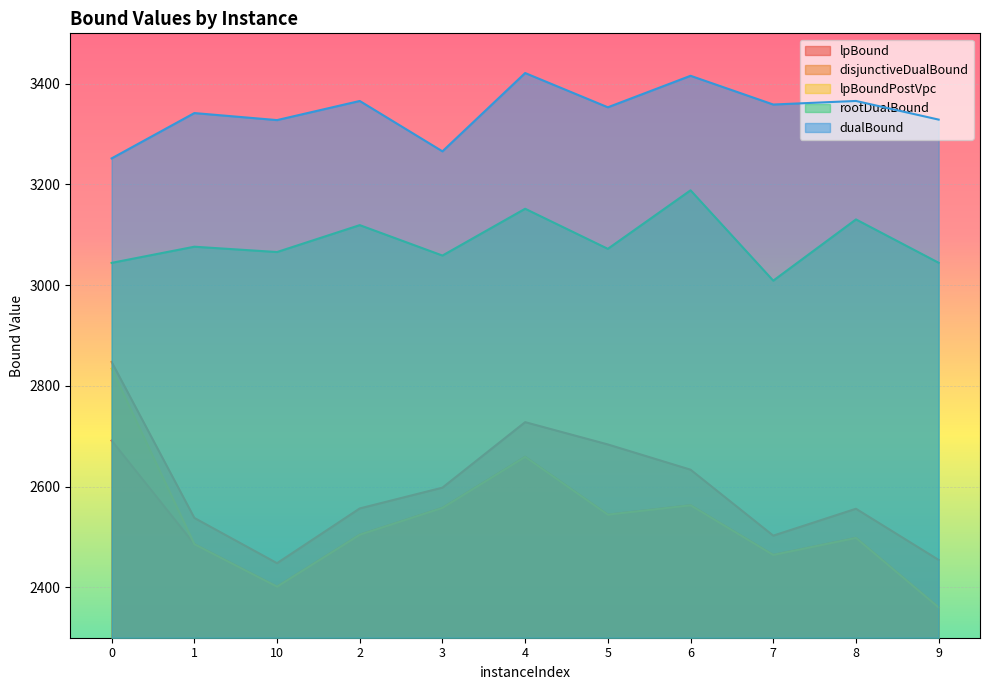

Which series has the largest total across all categories?

dualBound